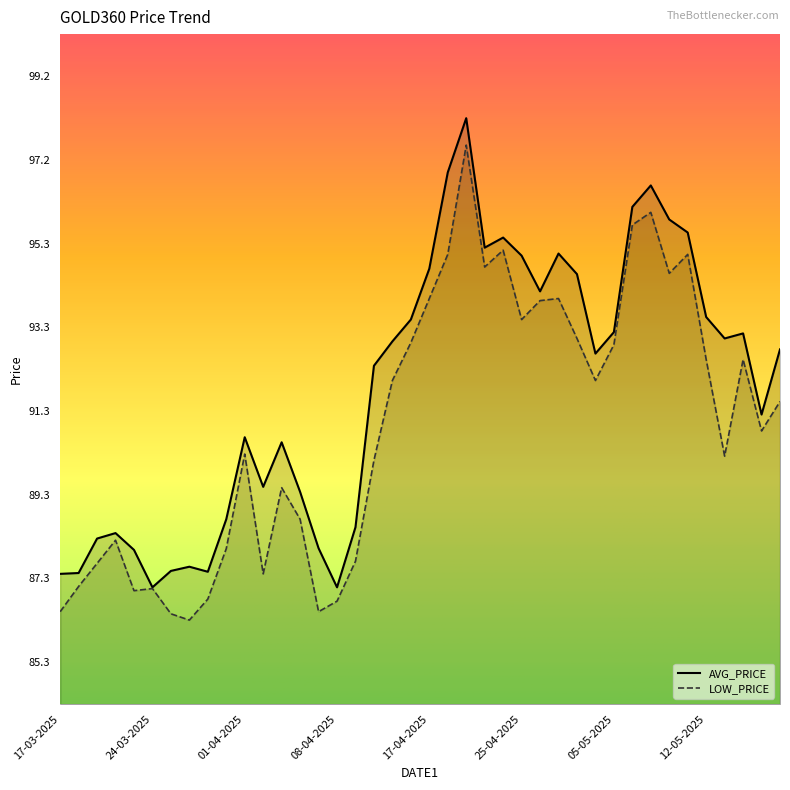

What is the total value across all series at 09-05-2025?

190.5